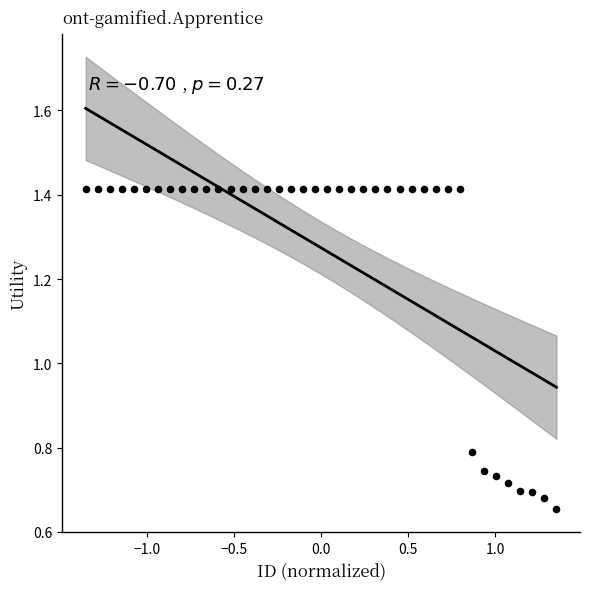

What Y value in the scatter plot is closest to 1?

0.8